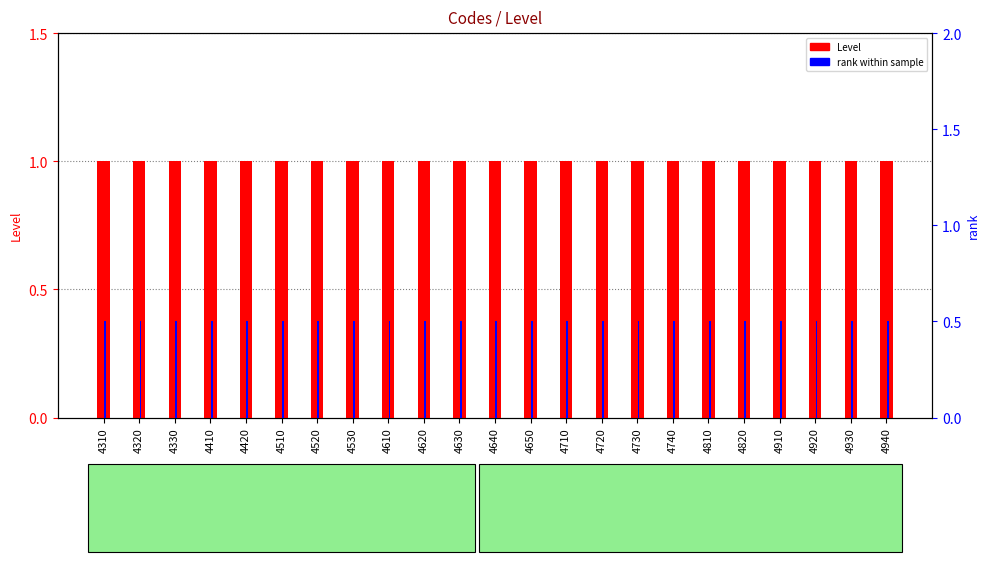

Is it true that rank within sample equals 0.5 at 4650?

True